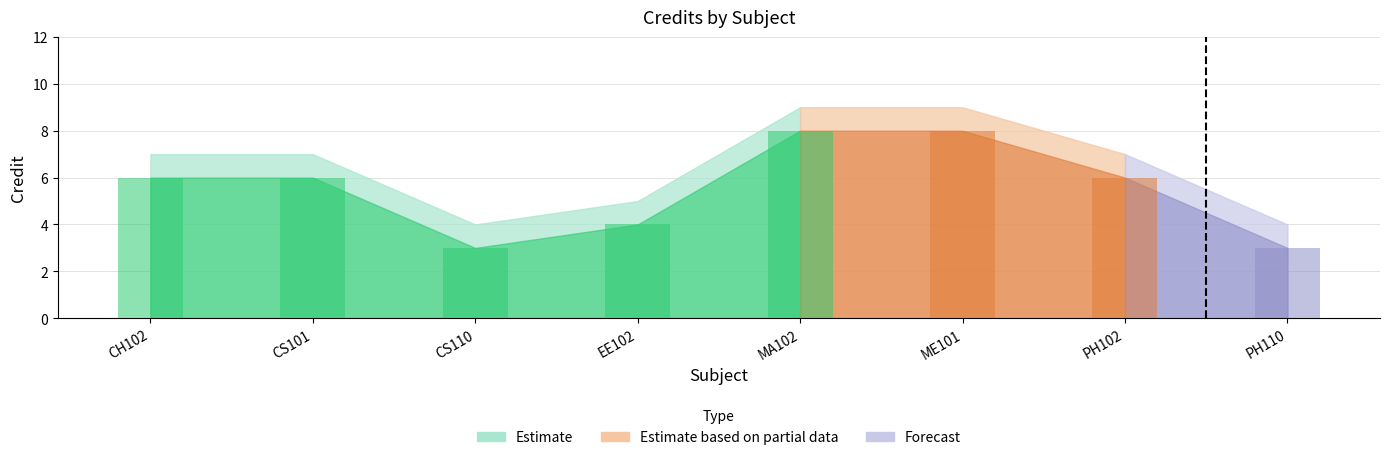

What is the value of the 7th bar from the left?

6